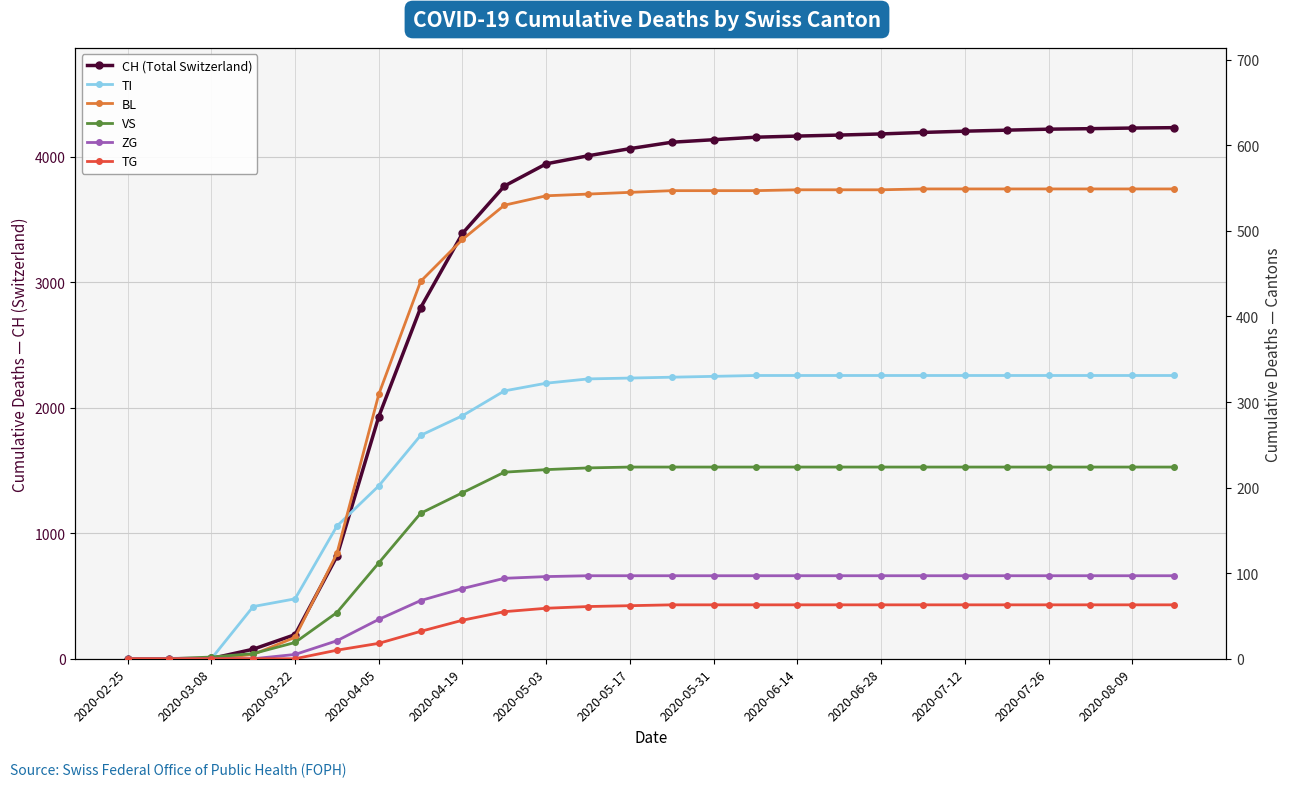

True or false: BL has a value of 339 at 2020-06-28.

False